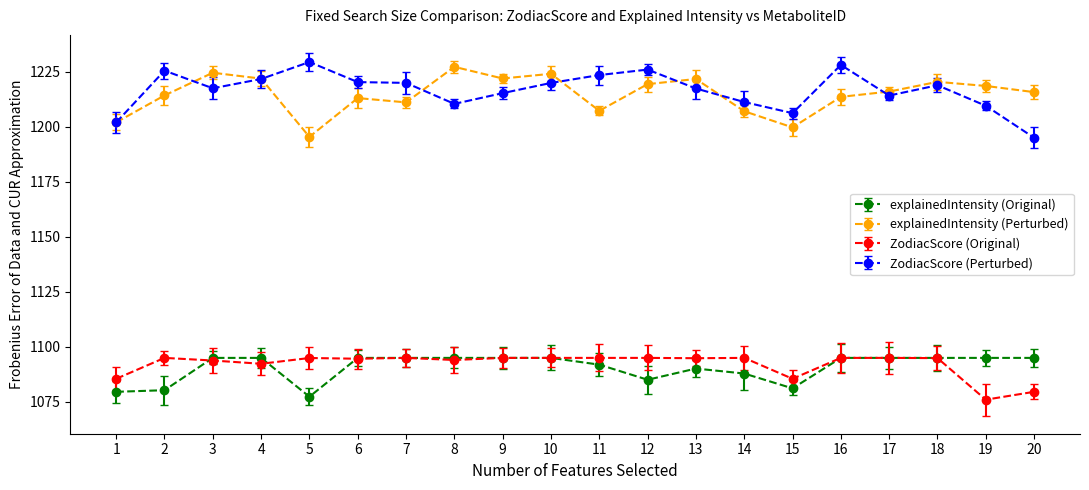

What is the value of the explainedIntensity (Original) point at the 9th from the left?

1095.0